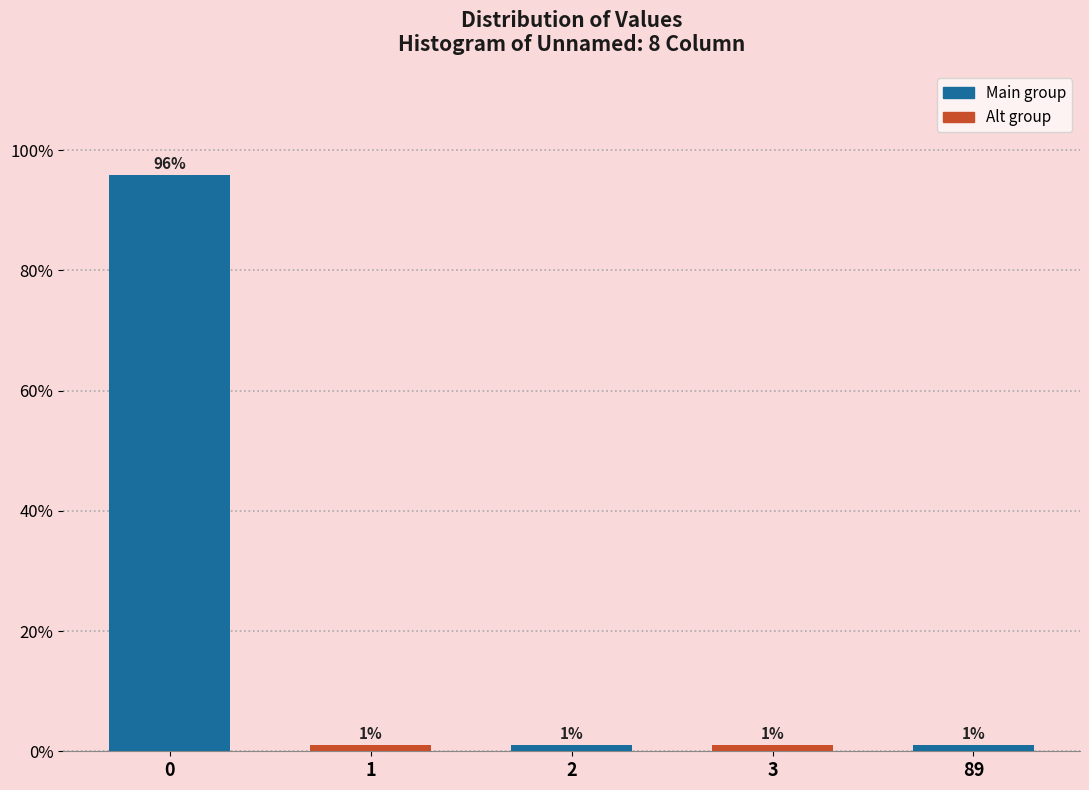

What is the value of the 3rd bar from the left?

1.0